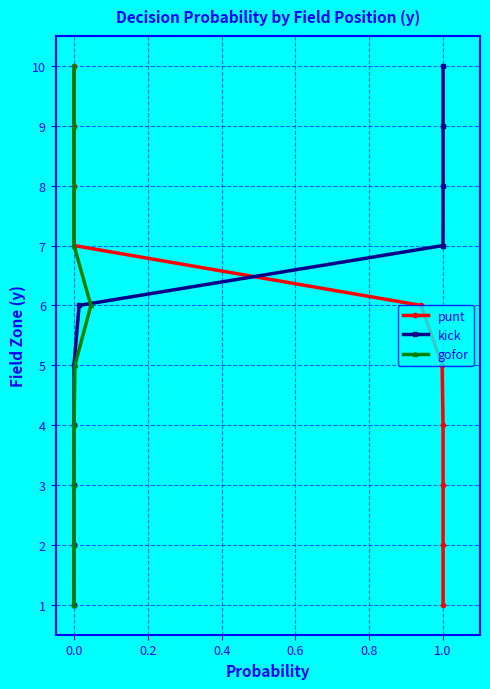

True or false: gofor and punt cross at least once.

False